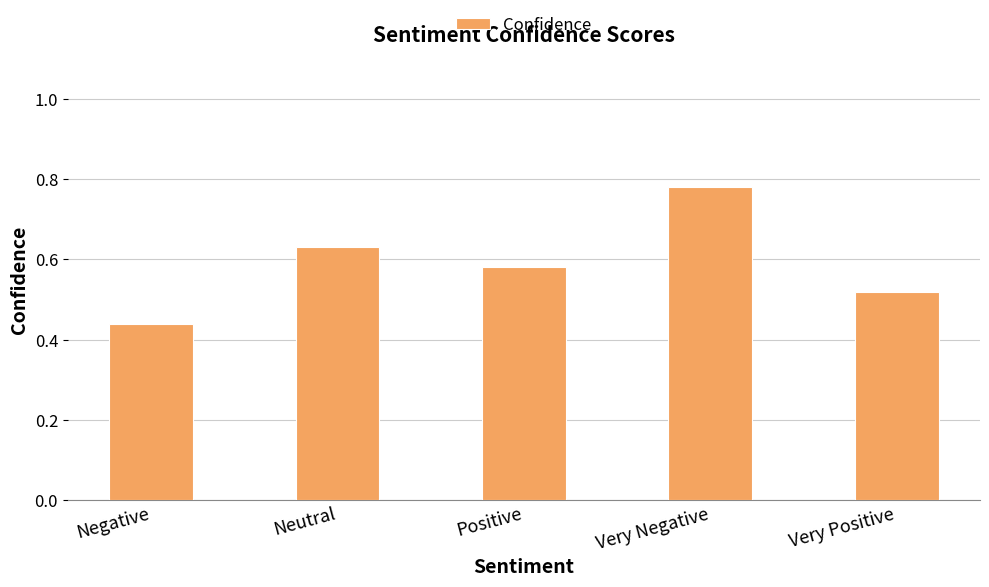

What is the difference between the maximum and minimum values?

0.3